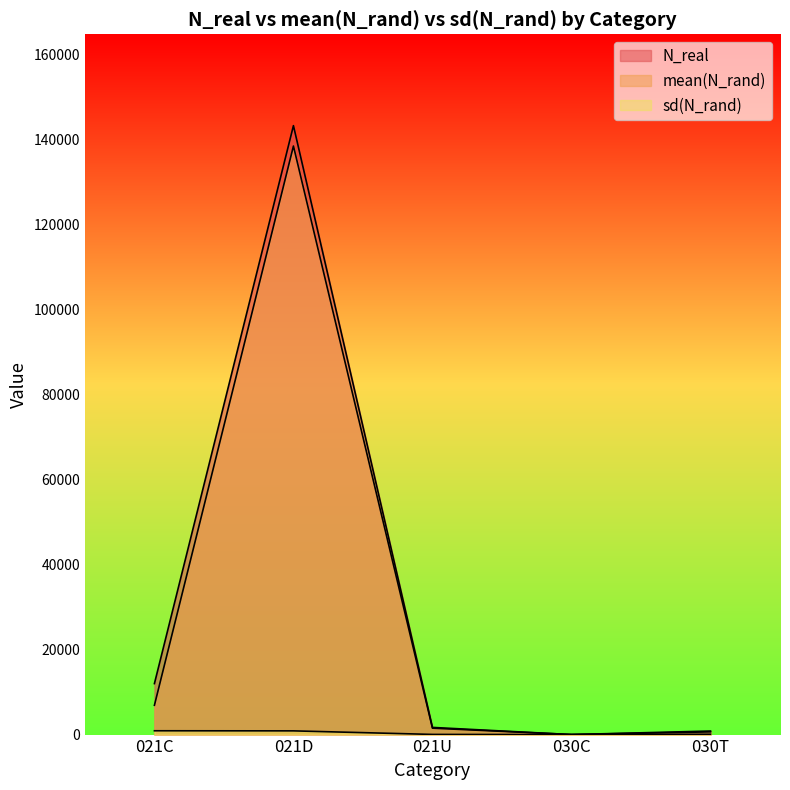

What position from the right is 030T?

1